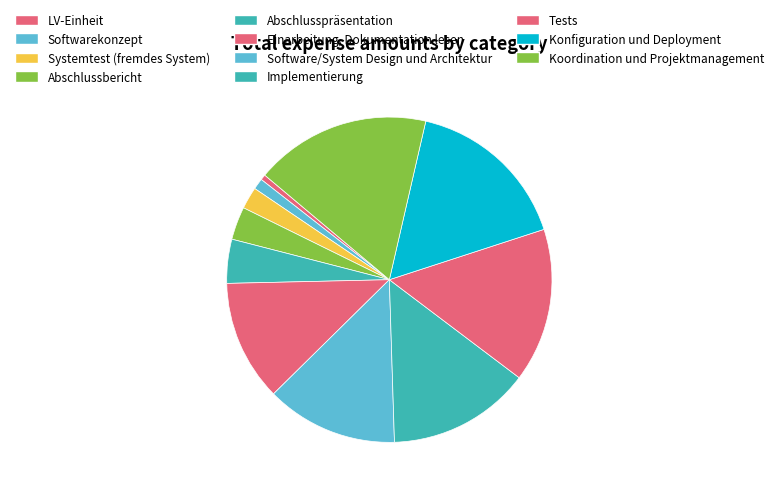

What percentage is the Softwarekonzept slice, to the nearest percent?

1%